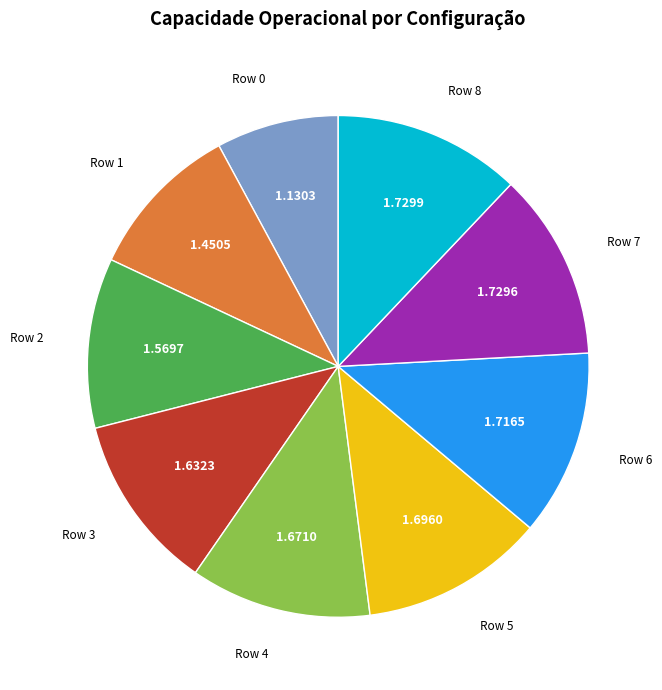

Does any single category account for the majority?

No